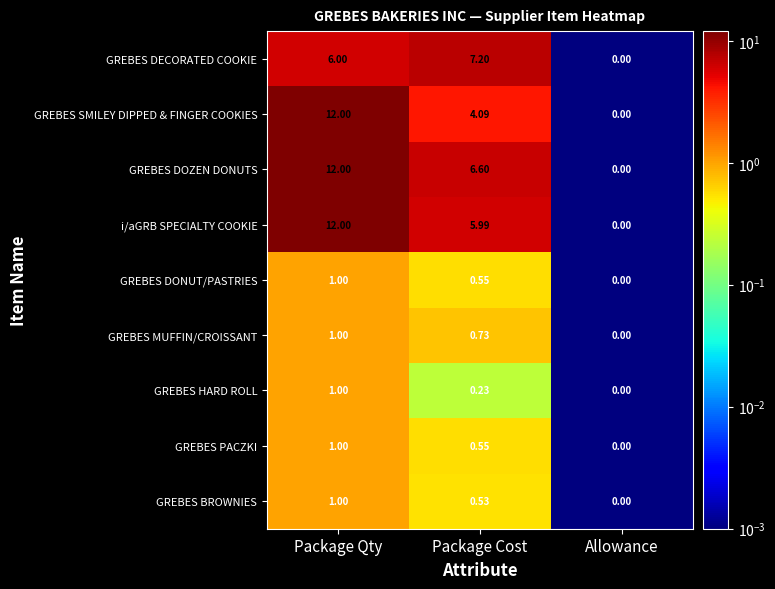

At which label does GREBES DONUT/PASTRIES reach its minimum?

Allowance